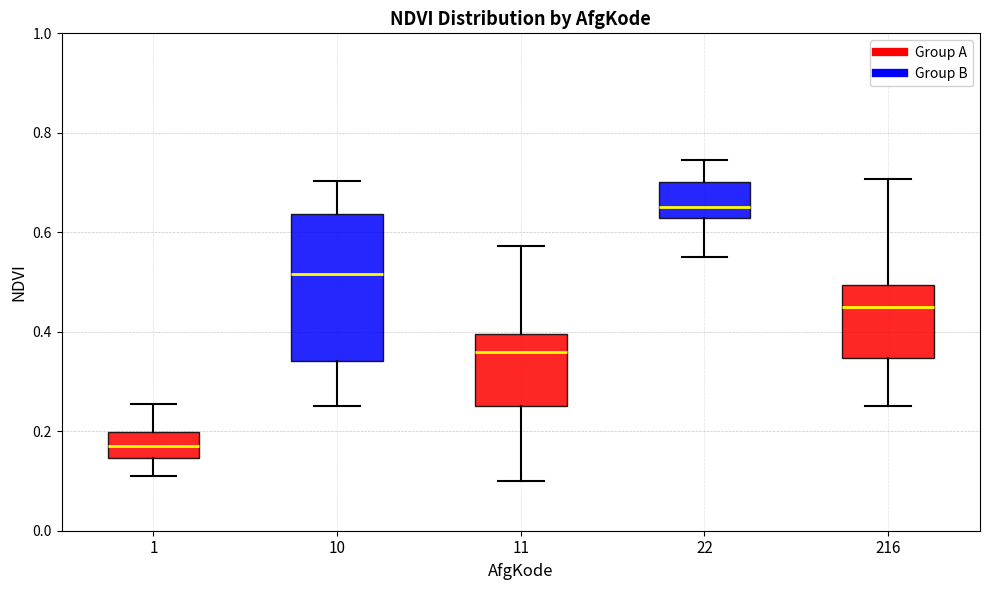

Comparing the boxes themselves (not the whiskers), which one is the tallest?

10